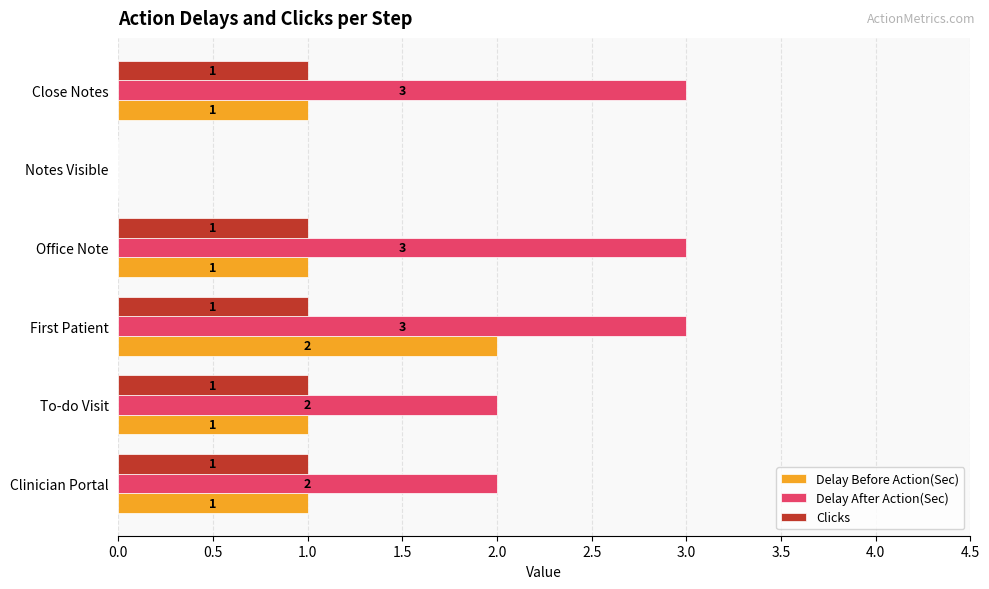

Is it true that Clicks equals 1 at Clinician Portal?

True